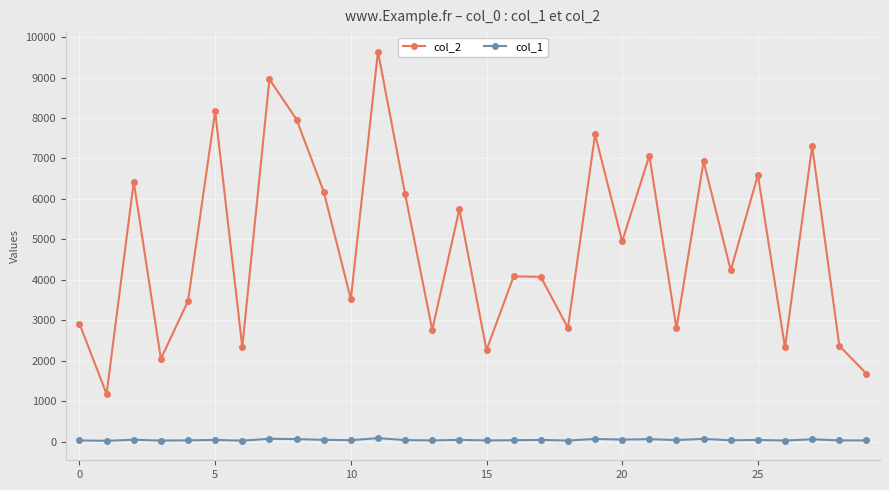

What is the highest value of the col_2 series?

9641